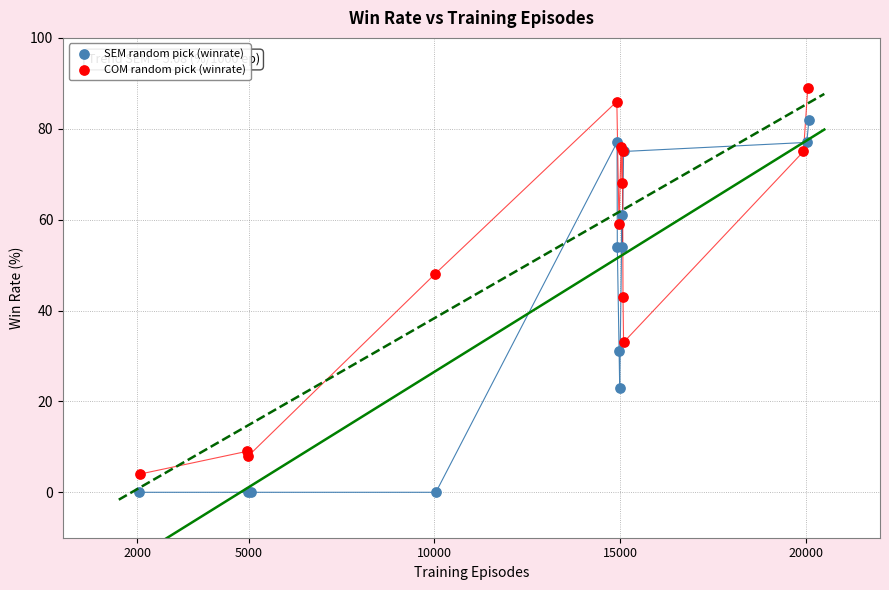

Which series has the largest Y range (max minus min)?

COM random pick (winrate)